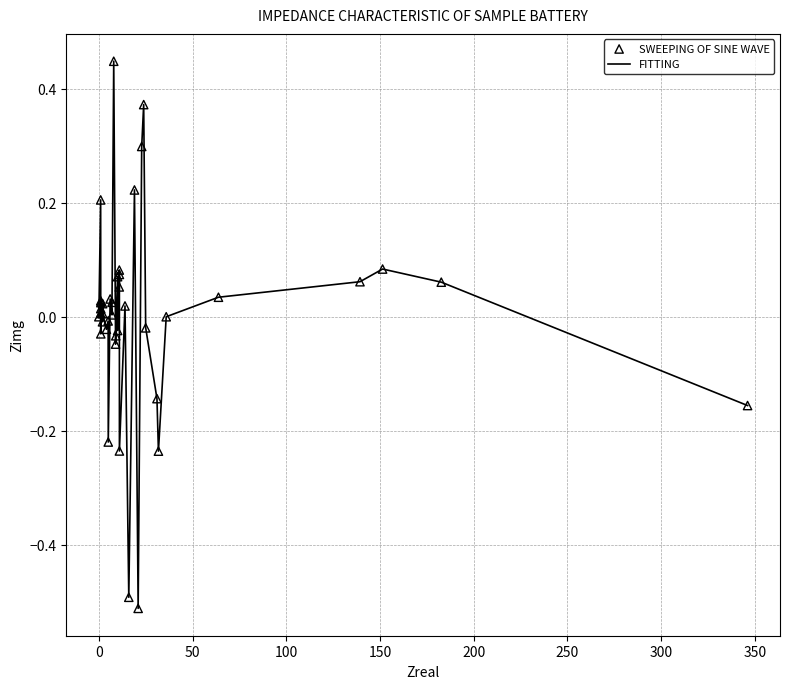

Does the chart have visible grid lines?

Yes